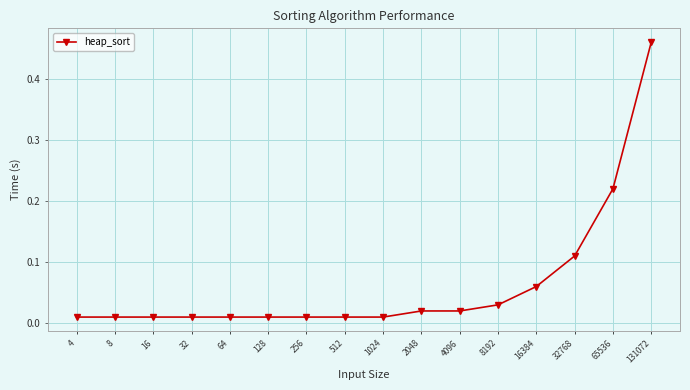

What is the sum of all values?

1.0